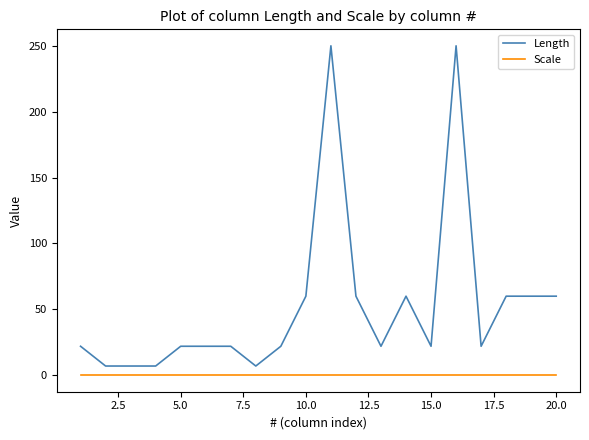

What are all the series names shown in the legend?

Length, Scale